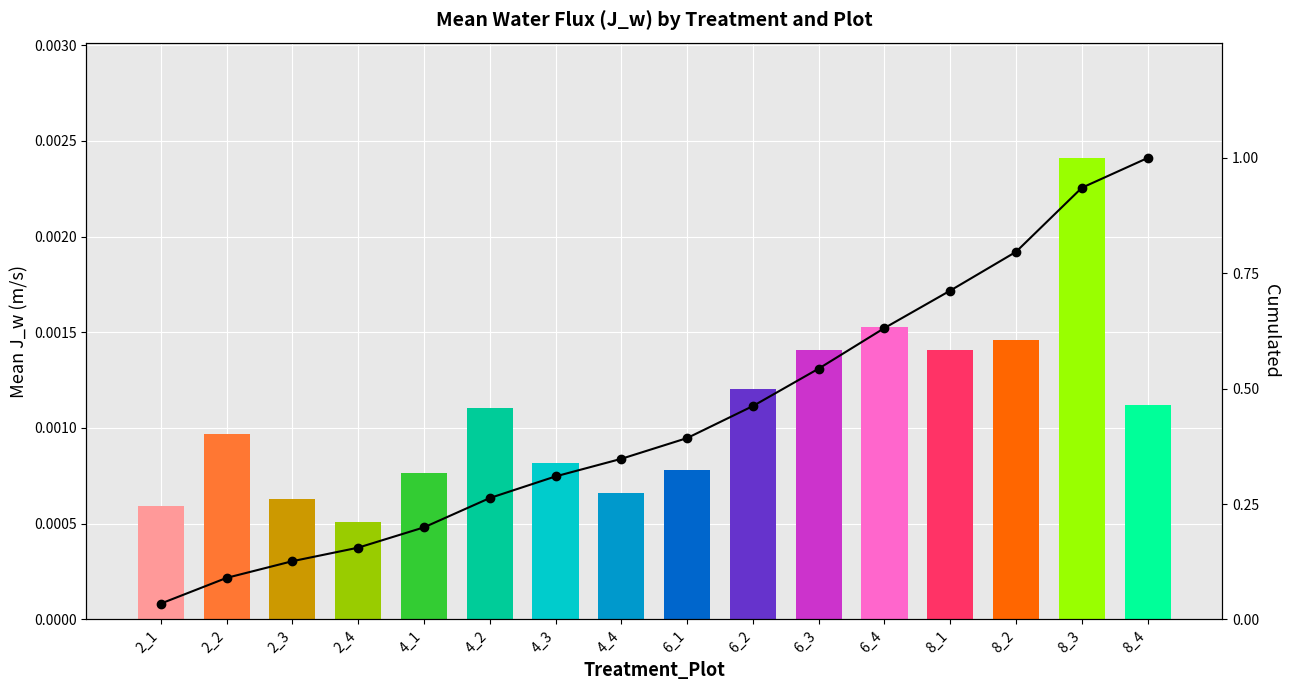

True or false: Cumulated has a value of 0.1 at 2_4.

False